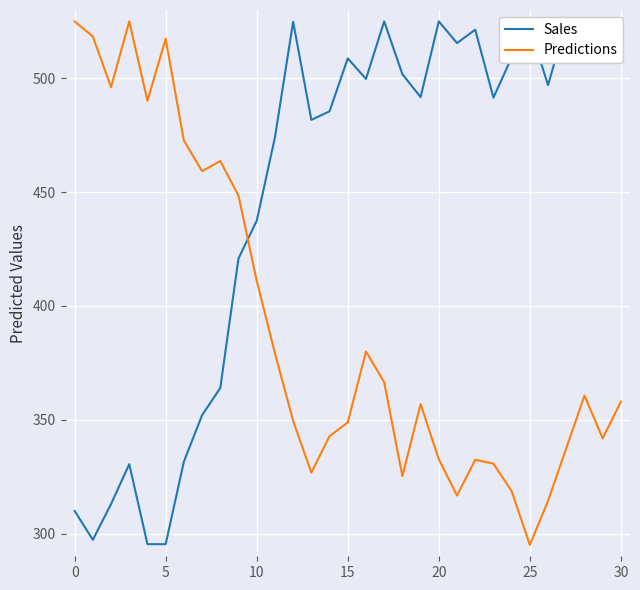

What are all the series names shown in the legend?

Sales, Predictions